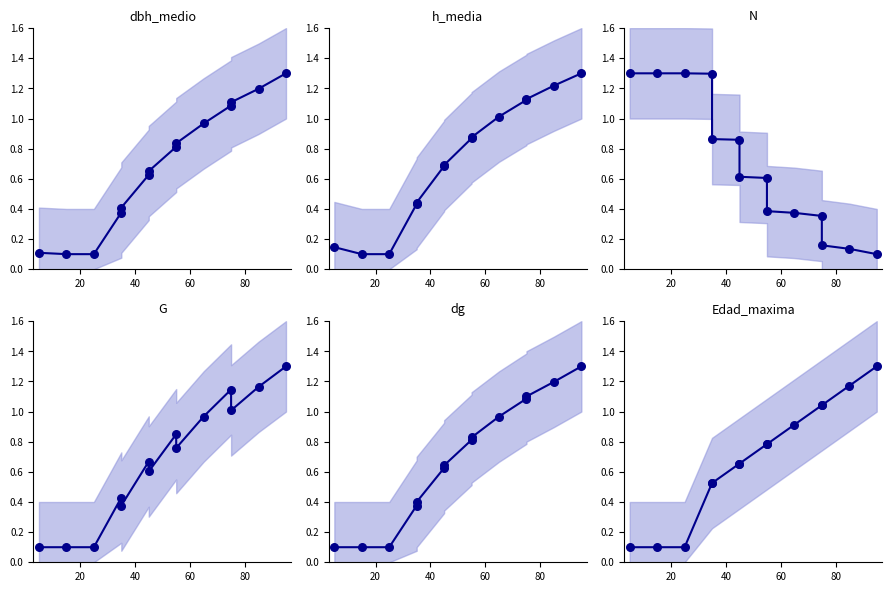

Which series has the largest total across all categories?

h_media